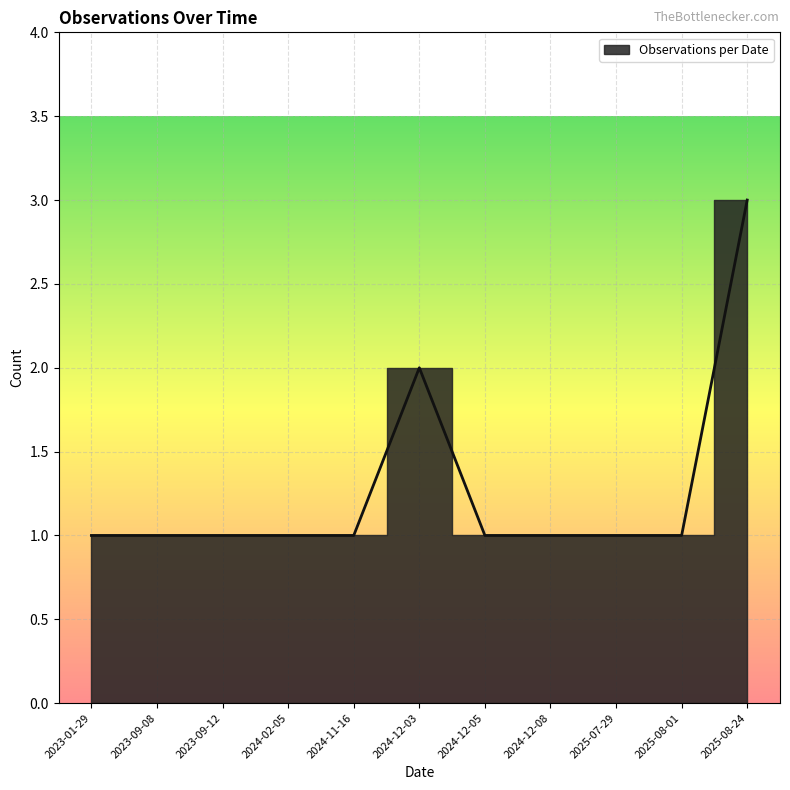

Reading left to right, transcribe all the data shown in this chart.

2023-01-29=1	2023-09-08=1	2023-09-12=1	2024-02-05=1	2024-11-16=1	2024-12-03=2	2024-12-05=1	2024-12-08=1	2025-07-29=1	2025-08-01=1	2025-08-24=3